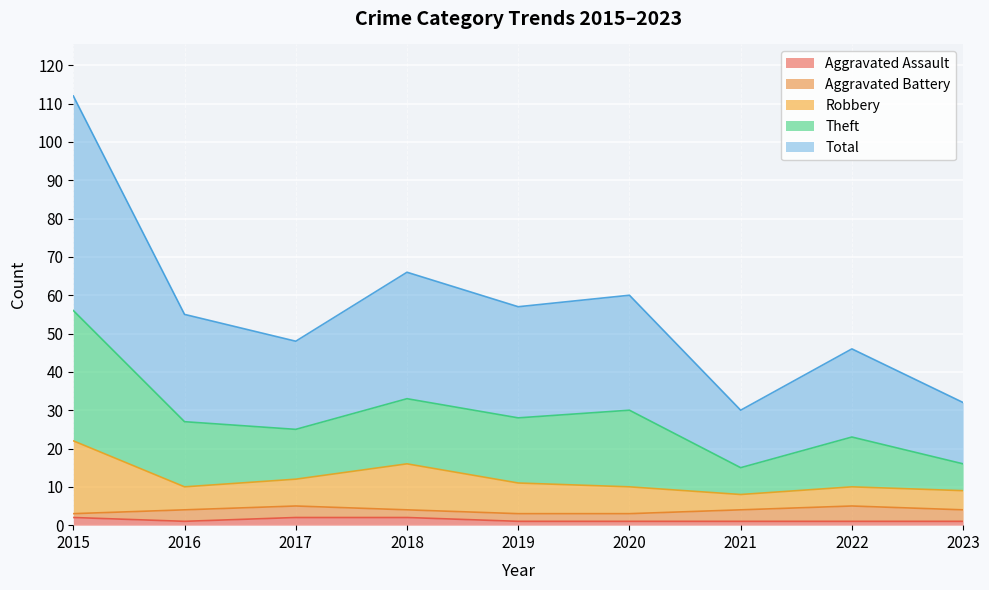

What is the greatest value displayed?

112